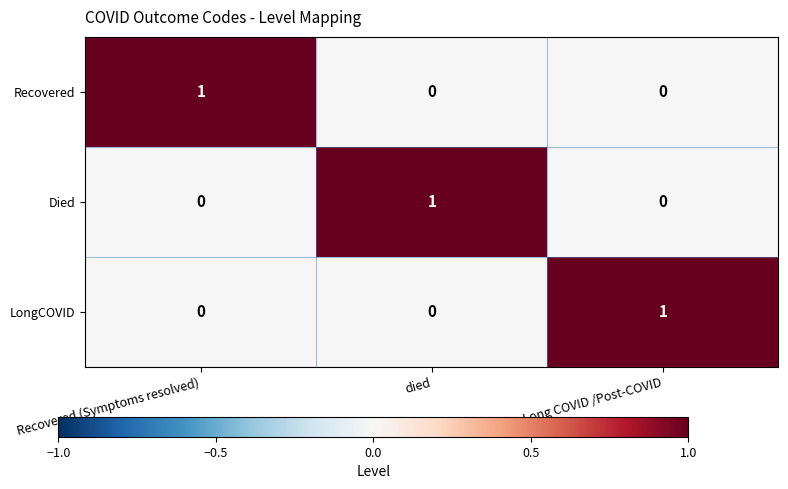

Reading right to left, list all the values displayed in this chart.

Recovered: 0	0	1
Died: 0	1	0
LongCOVID: 1	0	0